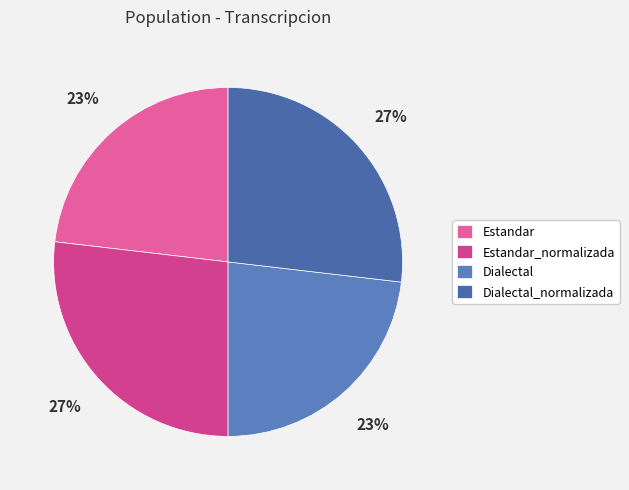

How many segments does this pie chart have?

4